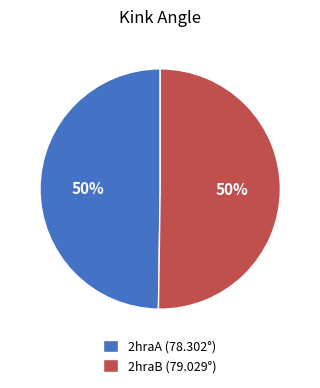

Count the number of slices in the pie.

2